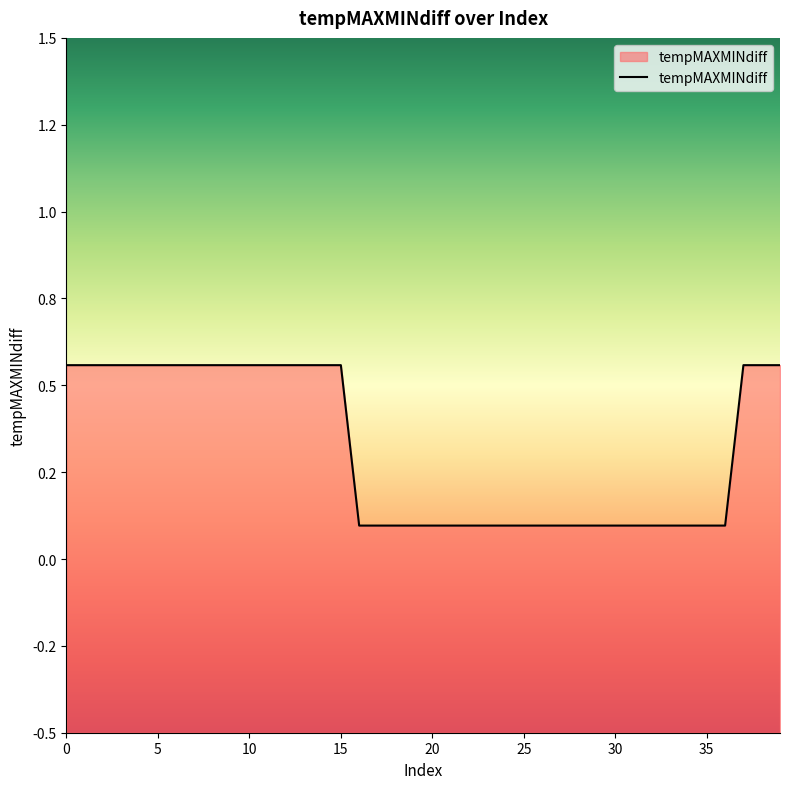

How many distinct data groups are displayed?

1